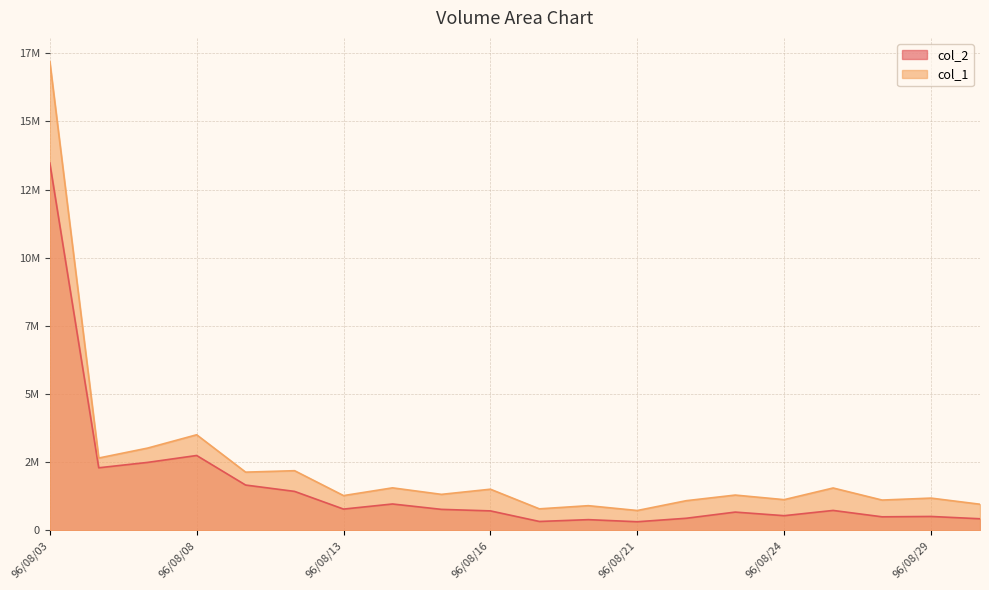

What is the sum of the col_2 values at 96/08/15 and 96/08/28?

1264300